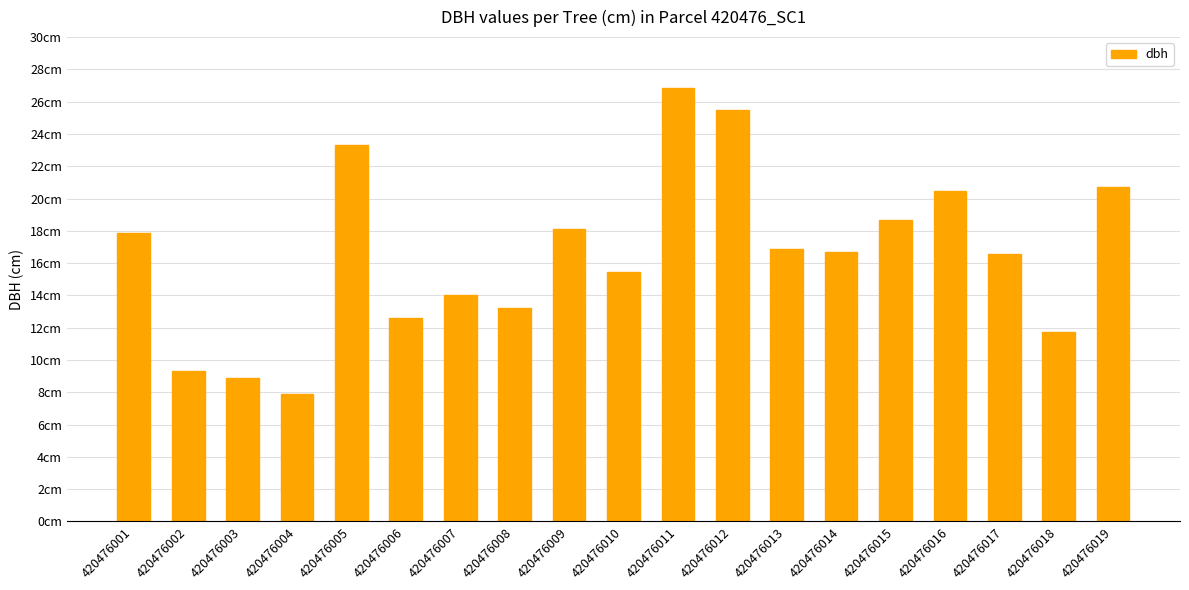

Rank the categories by value from highest to lowest.

420476011, 420476012, 420476005, 420476019, 420476016, 420476015, 420476009, 420476001, 420476013, 420476014, 420476017, 420476010, 420476007, 420476008, 420476006, 420476018, 420476002, 420476003, 420476004